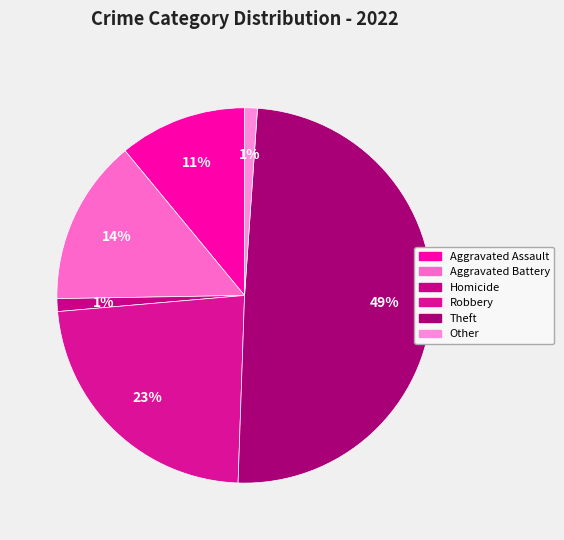

How many slices are in this pie chart?

6